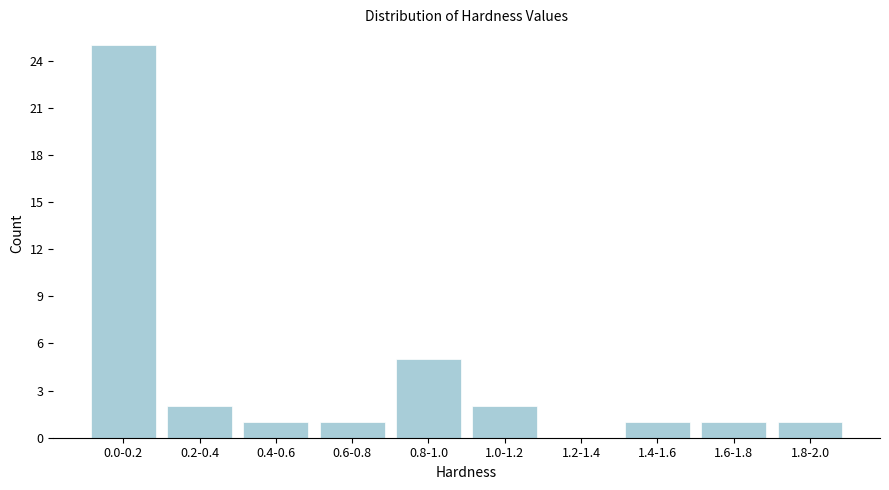

Reading left to right, transcribe all the data shown in this chart.

0.0-0.2=25	0.2-0.4=2	0.4-0.6=1	0.6-0.8=1	0.8-1.0=5	1.0-1.2=2	1.2-1.4=0	1.4-1.6=1	1.6-1.8=1	1.8-2.0=1